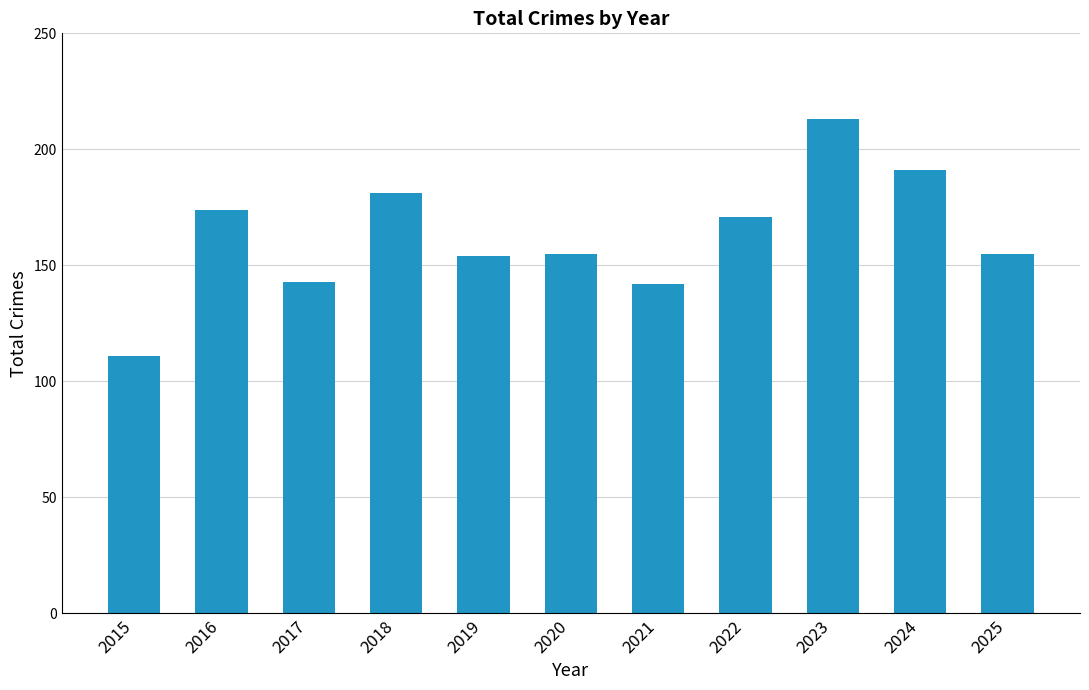

Which has a higher value, 2016 or 2021?

2016